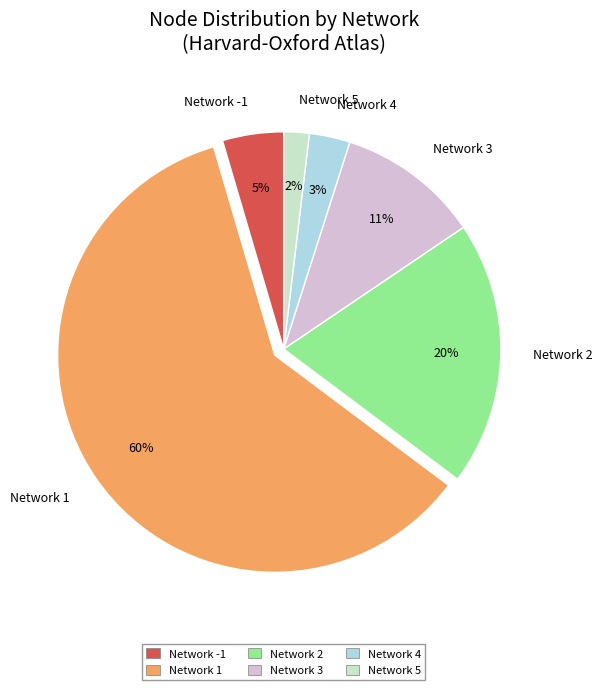

How many segments does this pie chart have?

6